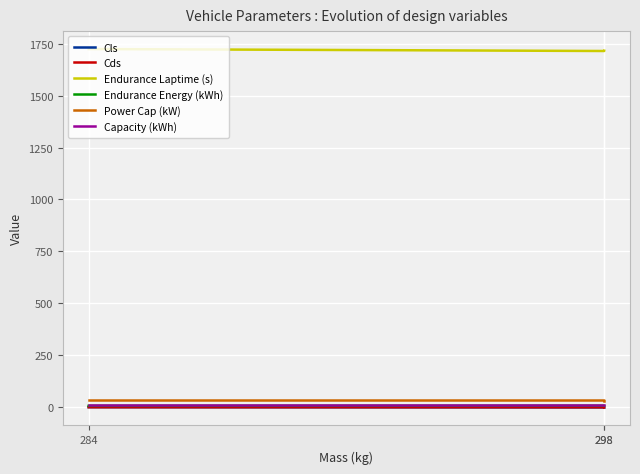

What is the difference between the maximum and second lowest values in the Cds series?

0.4